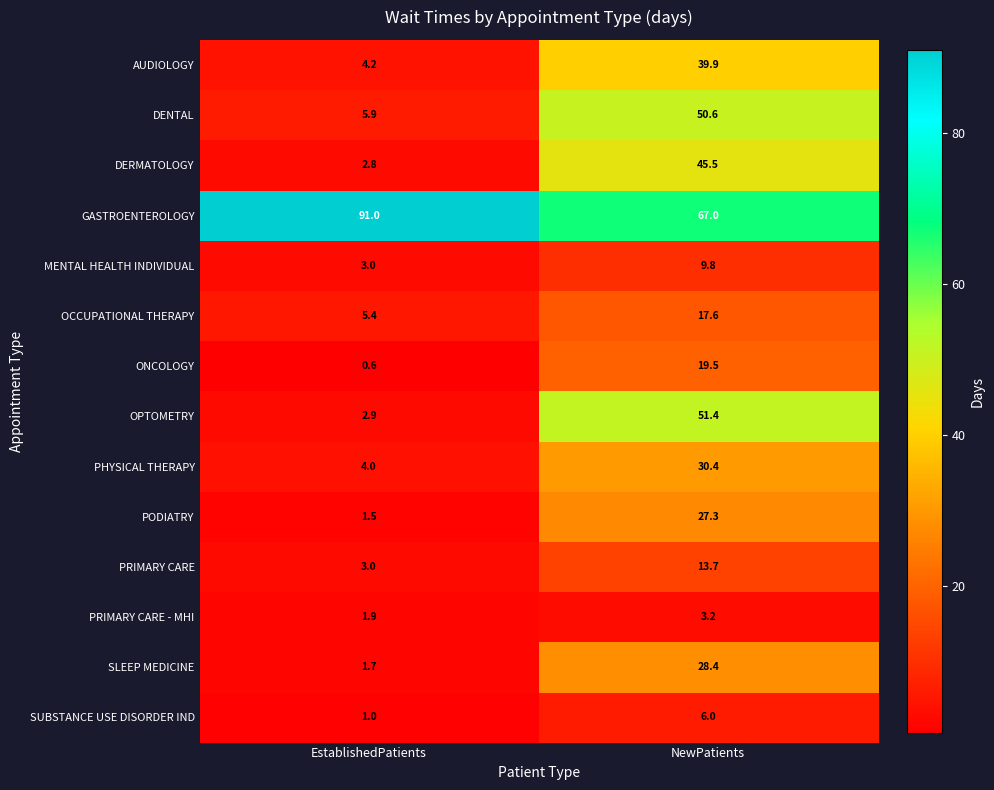

Reading right to left, transcribe all the data shown in this chart.

AUDIOLOGY: 39.9	4.2
DENTAL: 50.6	5.9
DERMATOLOGY: 45.5	2.8
GASTROENTEROLOGY: 67.0	91.0
MENTAL HEALTH INDIVIDUAL: 9.8	3.0
OCCUPATIONAL THERAPY: 17.6	5.4
ONCOLOGY: 19.5	0.6
OPTOMETRY: 51.4	2.9
PHYSICAL THERAPY: 30.4	4.0
PODIATRY: 27.3	1.5
PRIMARY CARE: 13.7	3.0
PRIMARY CARE - MHI: 3.2	1.9
SLEEP MEDICINE: 28.4	1.7
SUBSTANCE USE DISORDER IND: 6.0	1.0